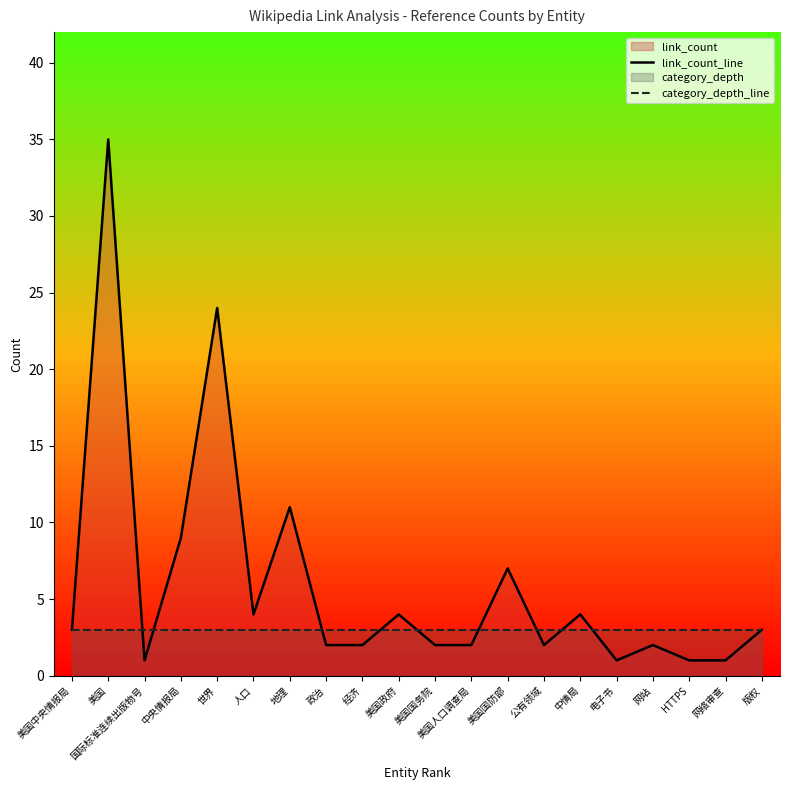

Reading right to left, what are all the values shown in this chart?

link_count_line: 3	1	1	2	1	4	2	7	2	2	4	2	2	11	4	24	9	1	35	3
category_depth_line: 3	3	3	3	3	3	3	3	3	3	3	3	3	3	3	3	3	3	3	3